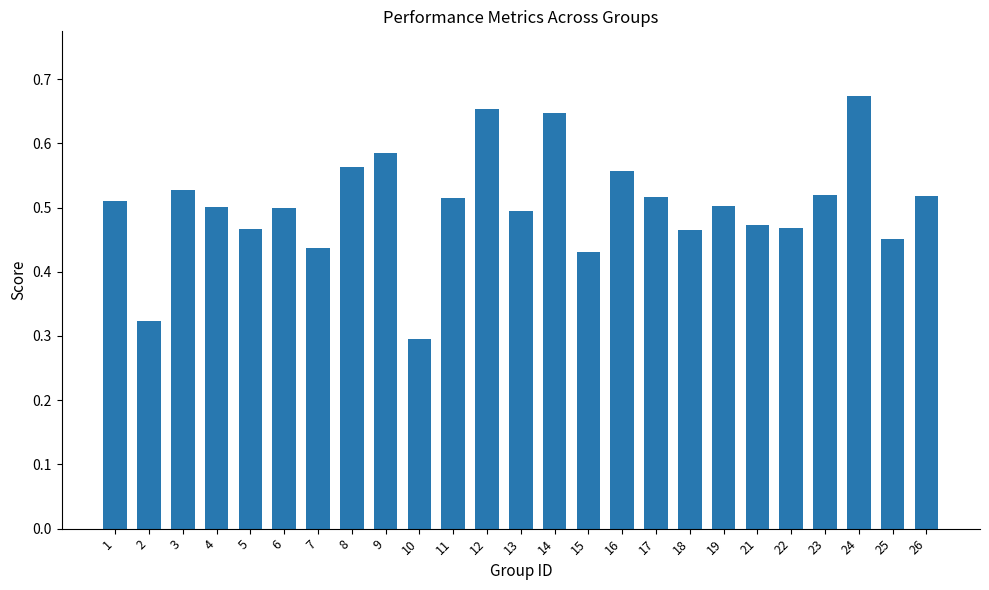

Between 4 and 11, which is larger?

11